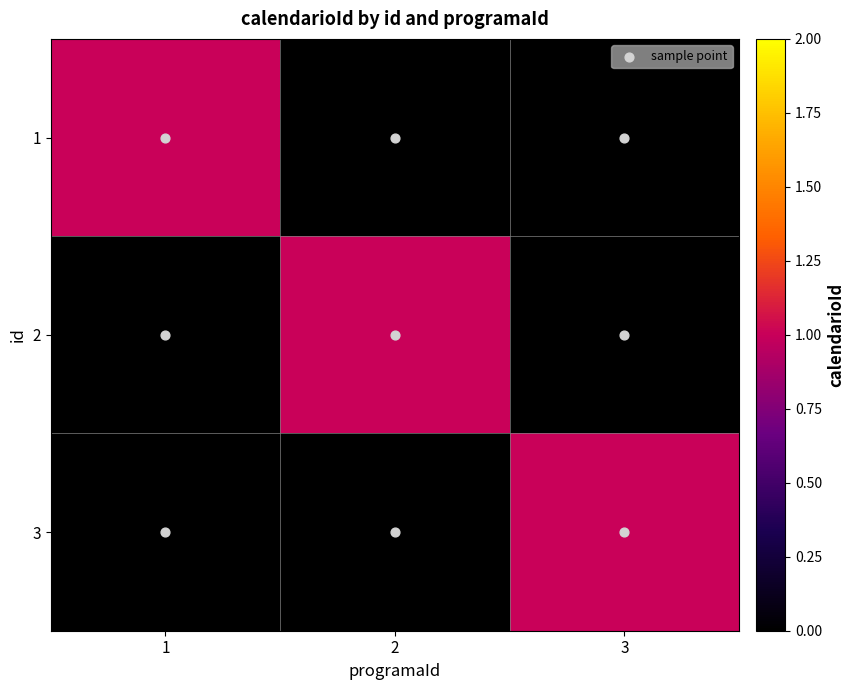

Reading right to left, transcribe all the data shown in this chart.

1: 3=0	2=0	1=1
2: 3=0	2=1	1=0
3: 3=1	2=0	1=0